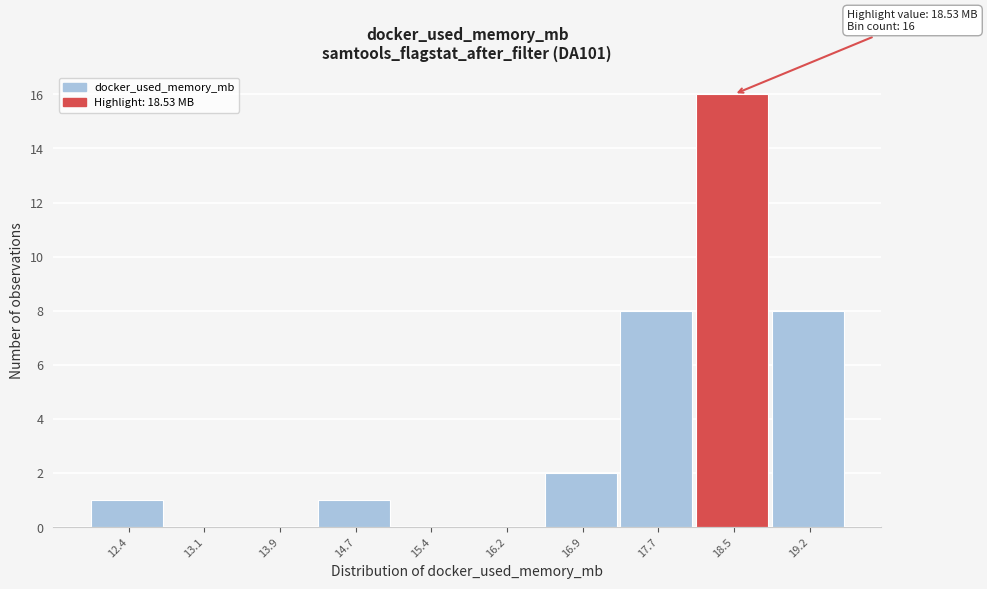

Reading left to right, what are all the values shown in this chart?

12.4=1	13.1=0	13.9=0	14.7=1	15.4=0	16.2=0	16.9=2	17.7=8	18.5=16	19.2=8